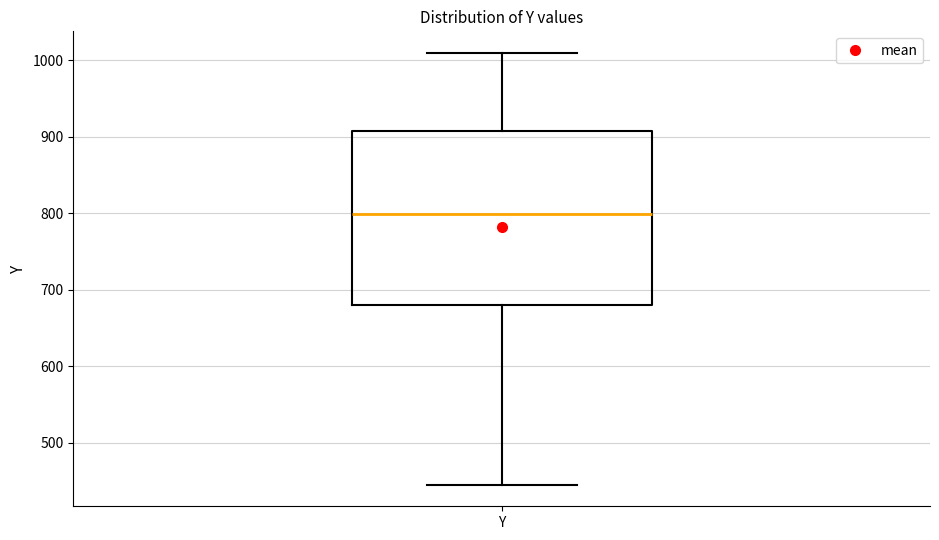

Transcribe this box plot: give where the median line is, the range the box spans, and where the two whiskers end, as read against the y-axis. The values are not printed on the chart, so give them approximately, as read against the axis.

median 800, box 680 to 910, whiskers 450 to 1010